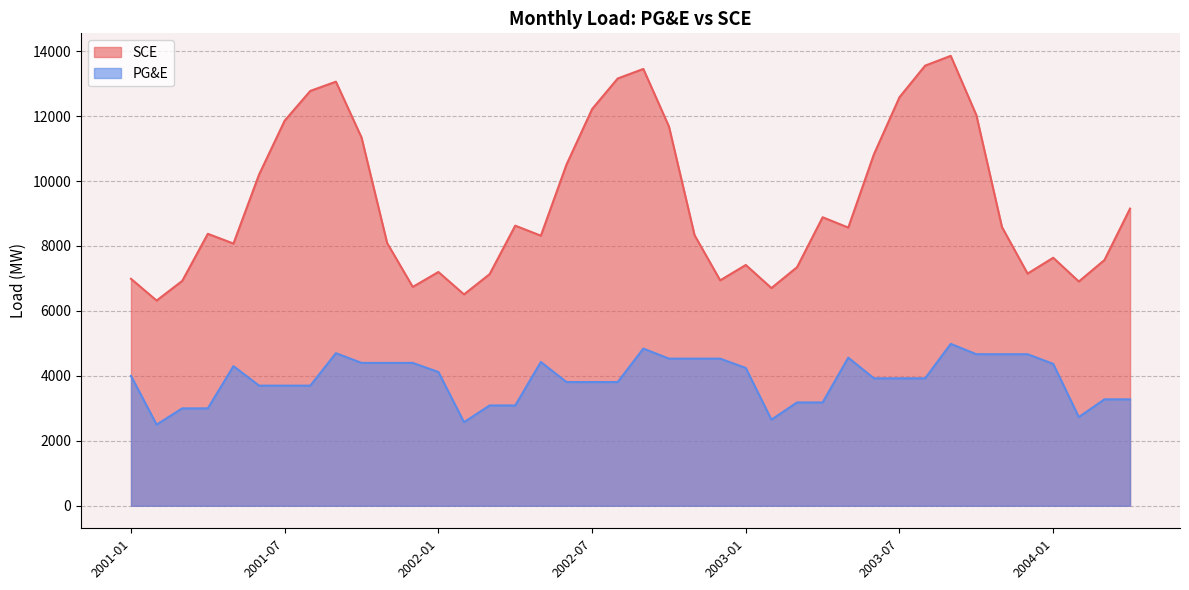

What is the highest value of the PG&E series?

4986.2